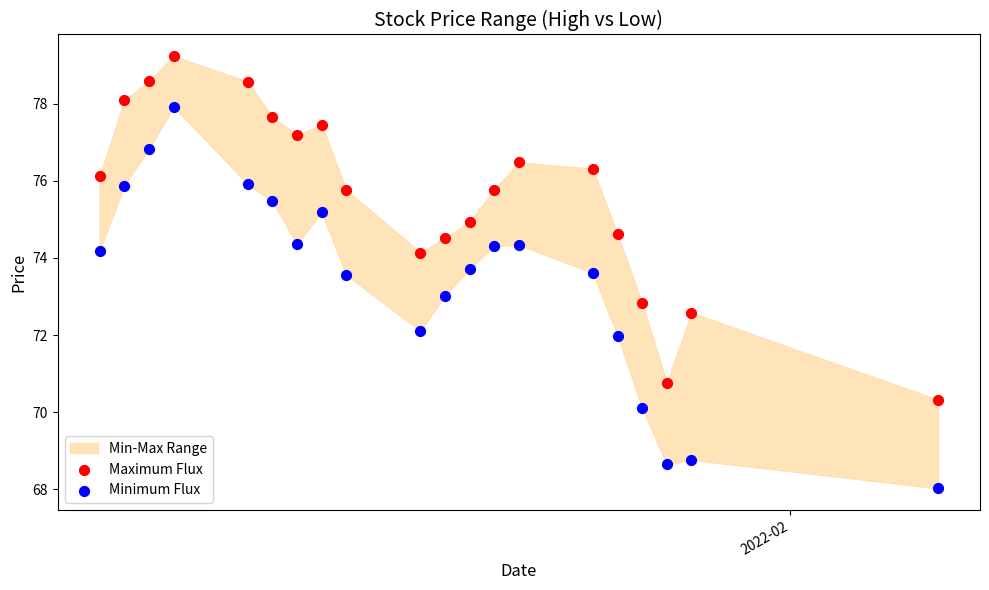

Across all data points, what is the range of Y values (max minus min)?

11.2